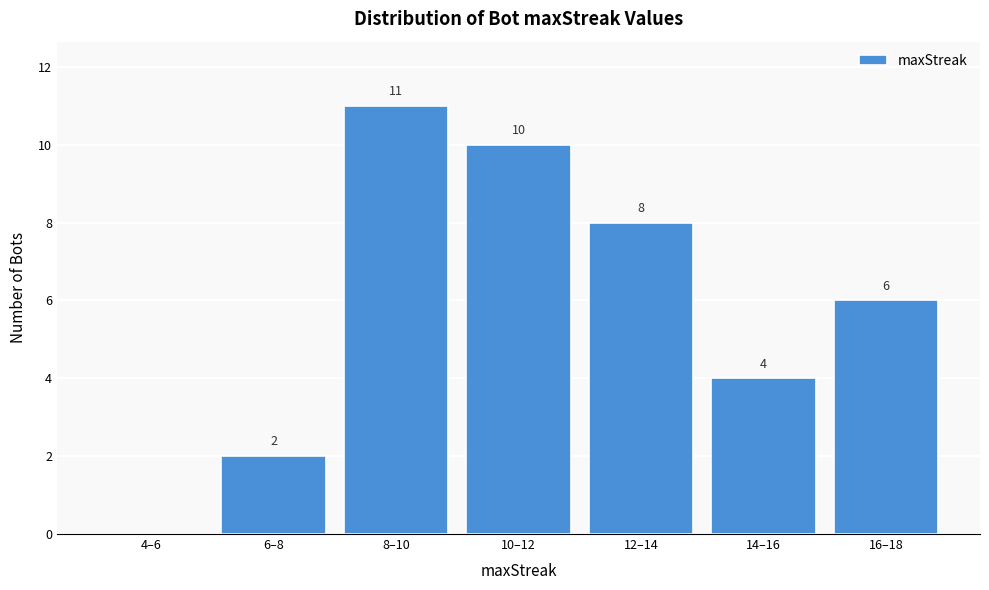

Reading right to left, list all the values displayed in this chart.

16–18=6	14–16=4	12–14=8	10–12=10	8–10=11	6–8=2	4–6=0